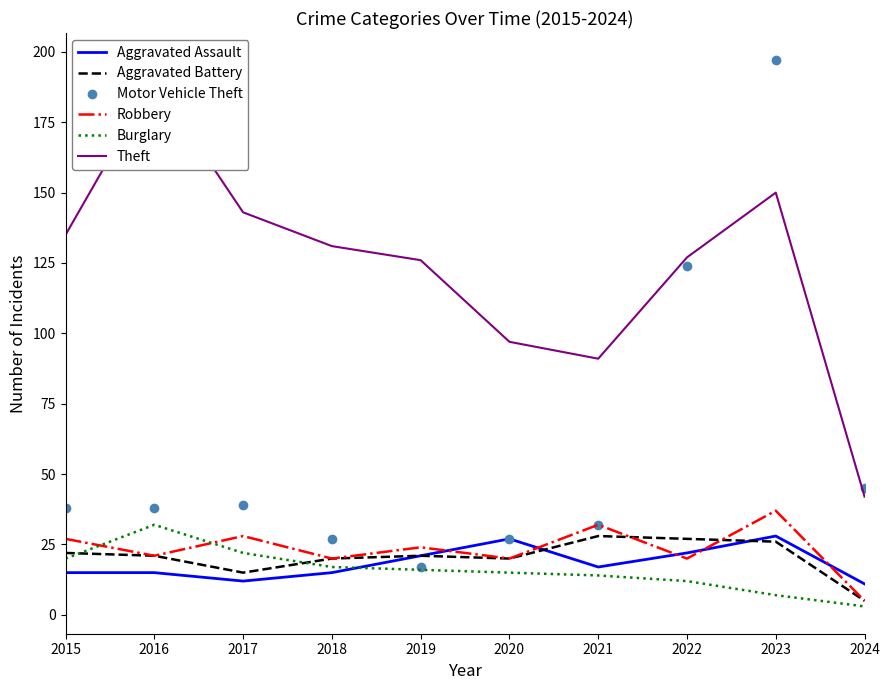

Between 2016 and 2017, which series saw the biggest shift?

Theft